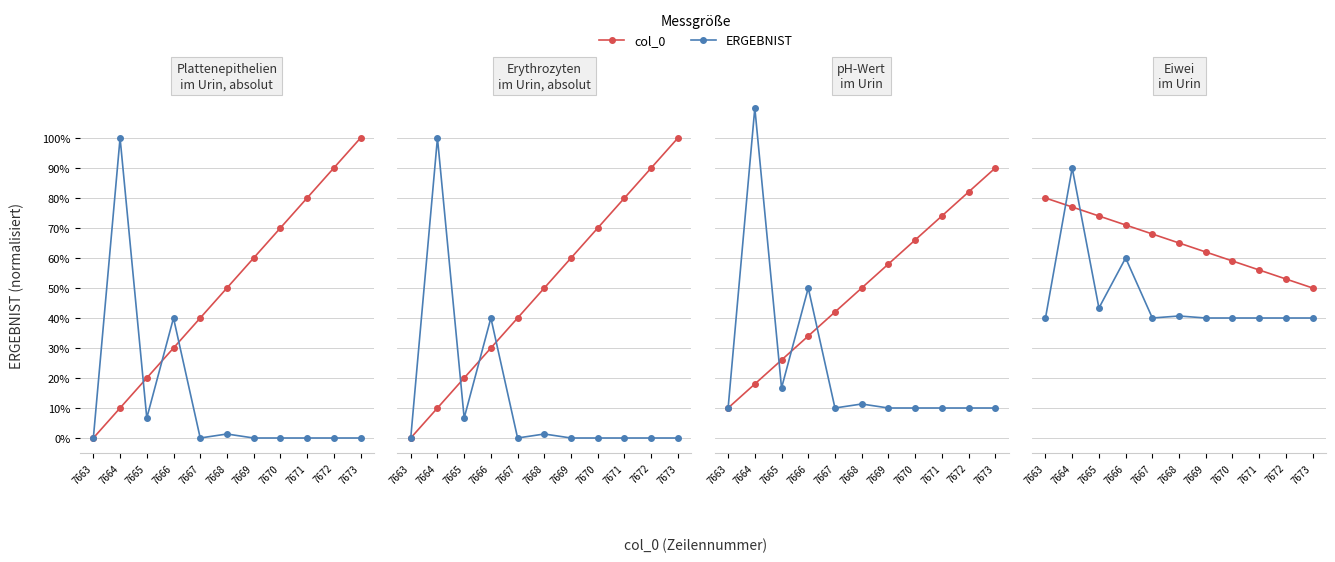

The col_0 series shows 0.6 at 7669. True or false?

True